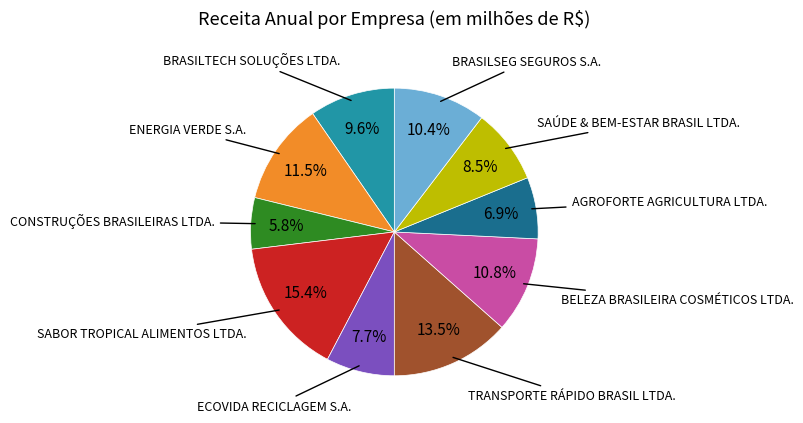

Is there a majority slice in this chart?

No